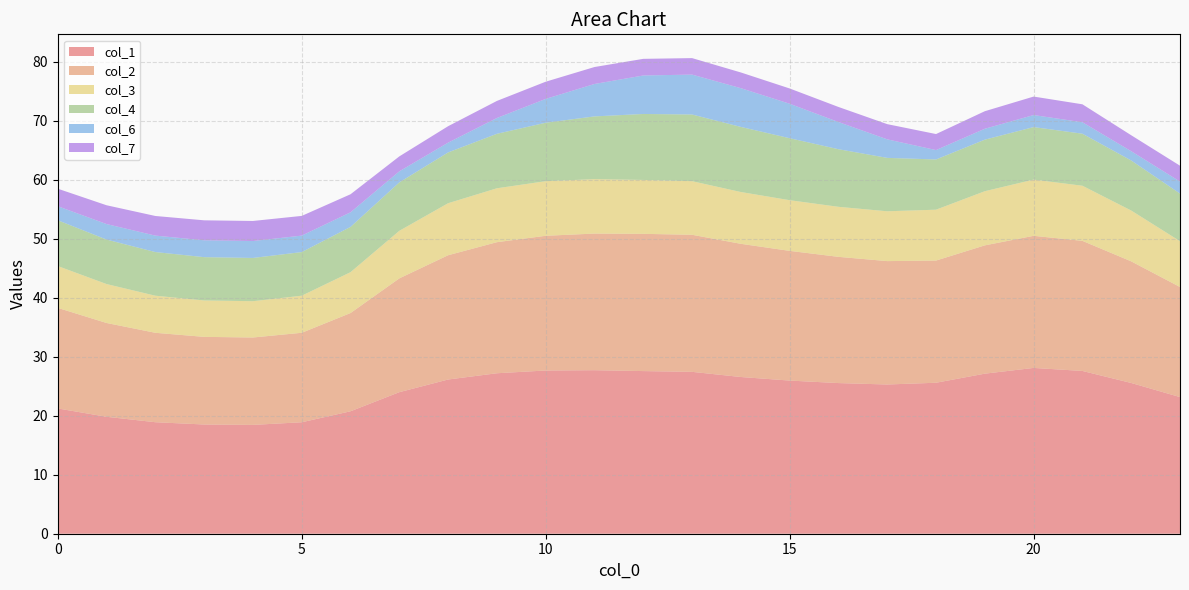

Reading left to right, transcribe all the data shown in this chart.

col_1: 0=21.2	1=19.8	2=18.9	3=18.5	4=18.4	5=18.9	6=20.7	7=24.0	8=26.1	9=27.2	10=27.7	11=27.7	12=27.6	13=27.4	14=26.5	15=25.9	16=25.5	17=25.3	18=25.6	19=27.1	20=28.1	21=27.6	22=25.5	23=23.1
col_2: 0=17.0	1=15.9	2=15.2	3=14.8	4=14.8	5=15.2	6=16.6	7=19.3	8=21.1	9=22.2	10=22.8	11=23.1	12=23.3	13=23.2	14=22.6	15=22.0	16=21.4	17=20.9	18=20.7	19=21.7	20=22.4	21=22.0	22=20.6	23=18.7
col_3: 0=7.1	1=6.6	2=6.3	3=6.2	4=6.1	5=6.3	6=6.9	7=8.1	8=8.8	9=9.1	10=9.2	11=9.2	12=9.1	13=9.1	14=8.8	15=8.6	16=8.5	17=8.4	18=8.6	19=9.2	20=9.5	21=9.3	22=8.6	23=7.8
col_4: 0=7.8	1=7.5	2=7.4	3=7.3	4=7.3	5=7.4	6=7.7	7=8.2	8=8.6	9=9.2	10=9.9	11=10.6	12=11.2	13=11.3	14=11.0	15=10.5	16=9.8	17=9.0	18=8.5	19=8.7	20=8.9	21=8.8	22=8.5	23=8.1
col_6: 0=2.4	1=2.6	2=2.8	3=2.9	4=2.9	5=2.8	6=2.5	7=1.9	8=1.7	9=2.7	10=4.0	11=5.5	12=6.5	13=6.8	14=6.6	15=5.8	16=4.6	17=3.1	18=1.6	19=1.8	20=2.0	21=1.9	22=1.6	23=2.0
col_7: 0=3.0	1=3.2	2=3.3	3=3.4	4=3.4	5=3.3	6=3.1	7=2.5	8=2.8	9=2.9	10=2.9	11=2.9	12=2.8	13=2.8	14=2.7	15=2.6	16=2.6	17=2.6	18=2.7	19=3.0	20=3.1	21=3.0	22=2.7	23=2.7